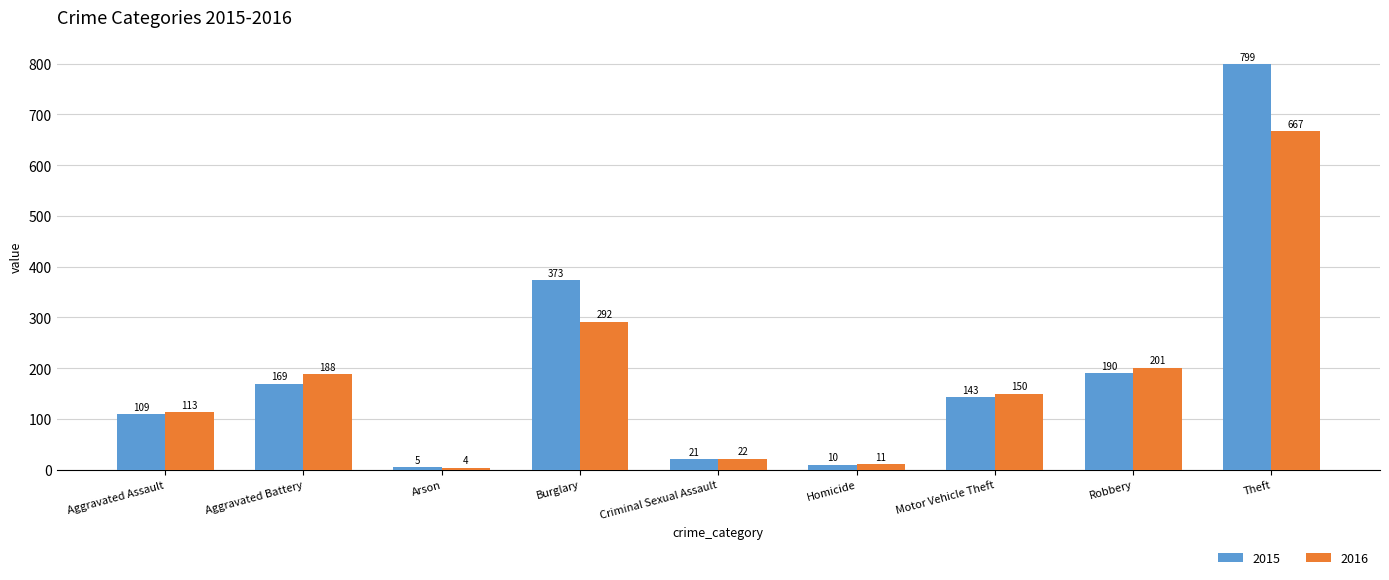

What is the difference between the maximum and minimum values in the 2015 series?

794